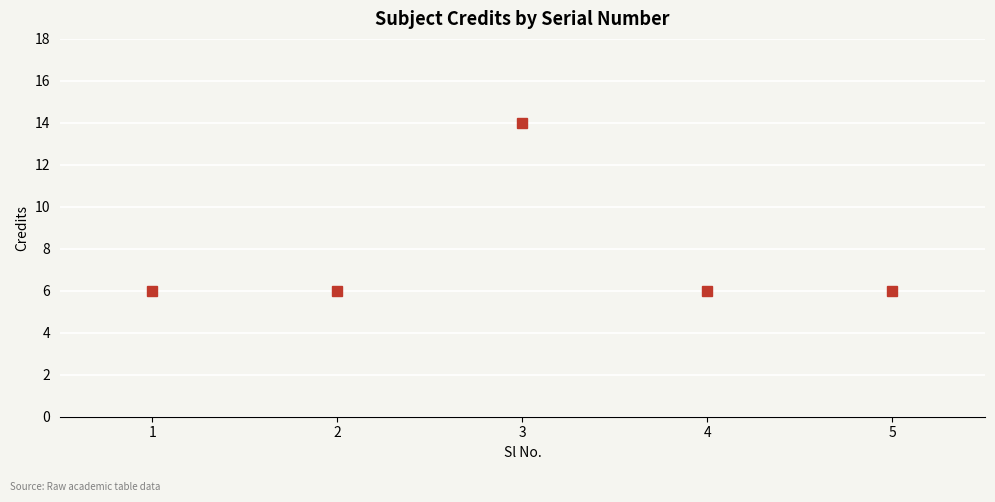

The value at 4 is 9. True or false?

False